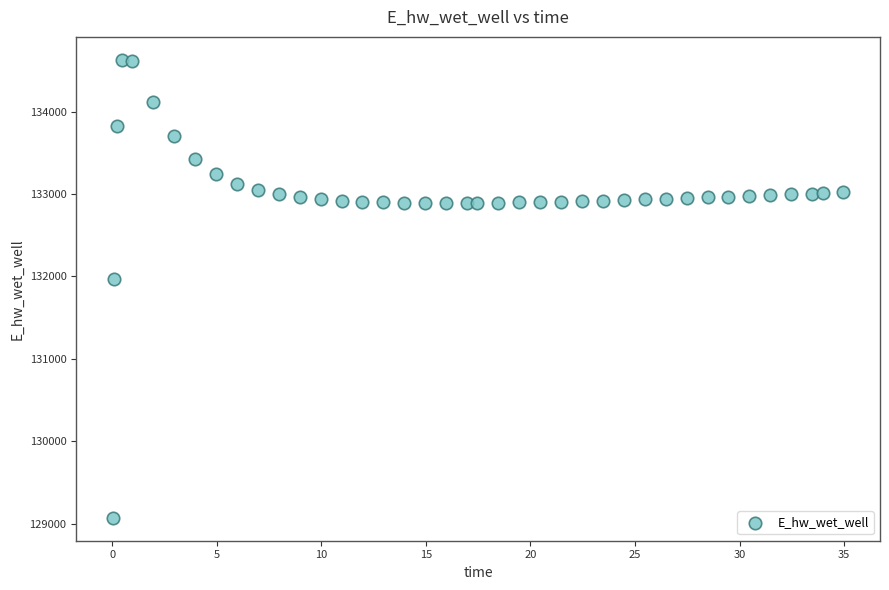

What is the range of X values (max minus min)?

34.9